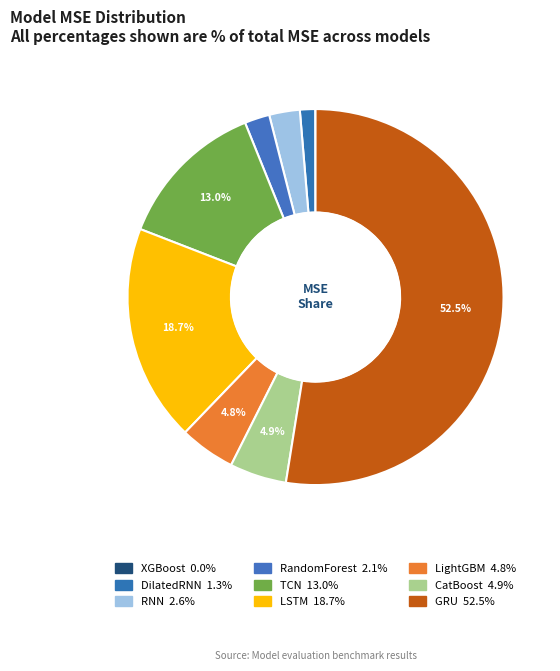

Does any single category account for the majority?

Yes